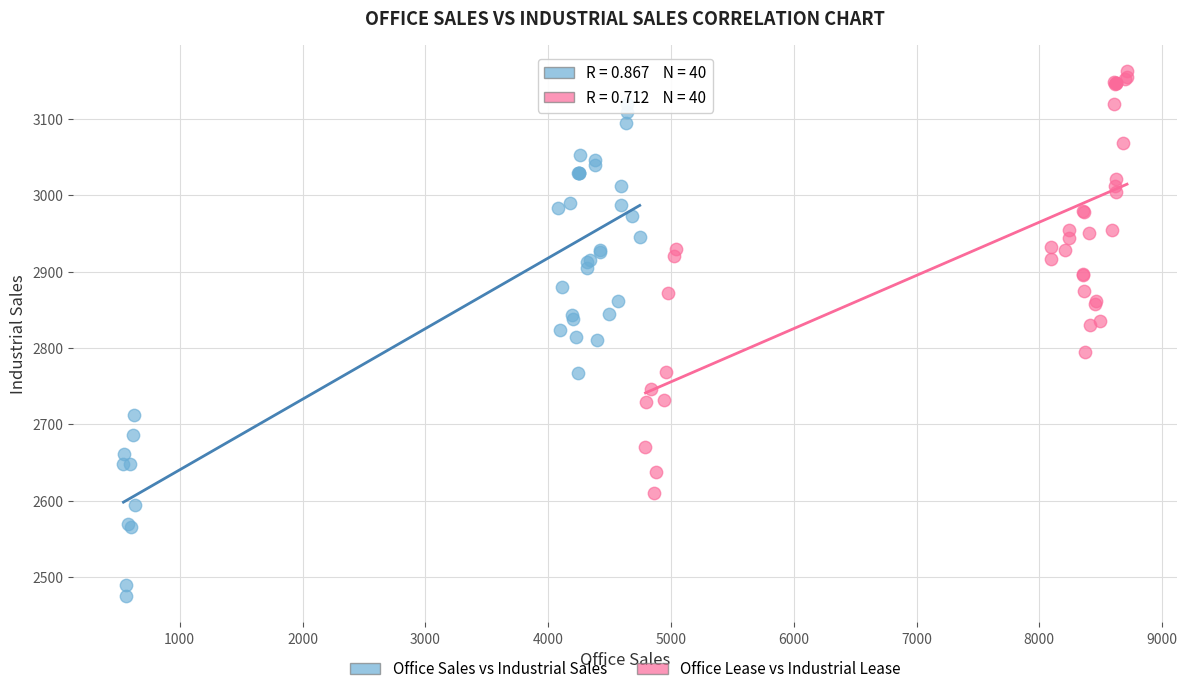

Which series reaches the maximum Y coordinate?

Office Lease vs Industrial Lease